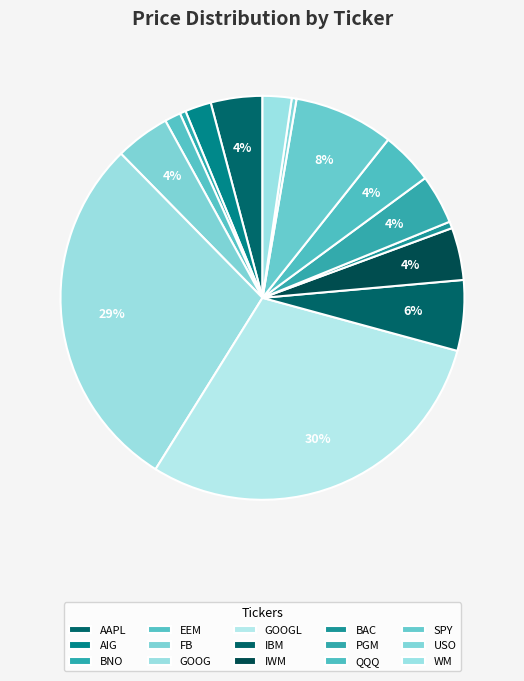

How many segments does this pie chart have?

15